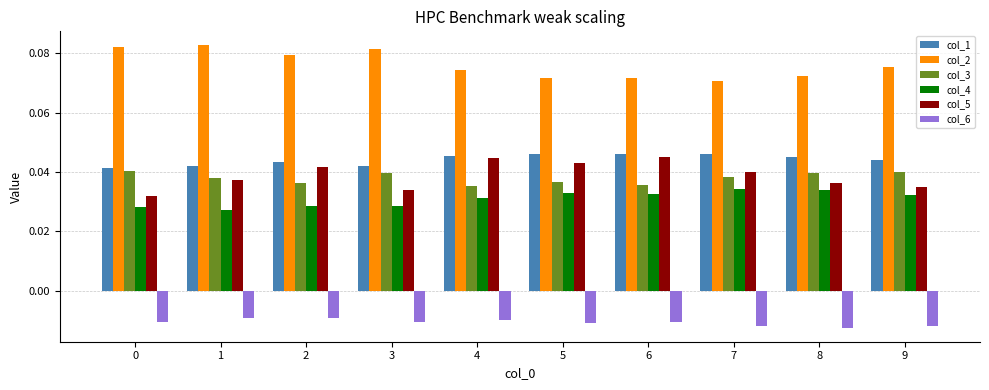

What is the total value across all series at 5?

0.2